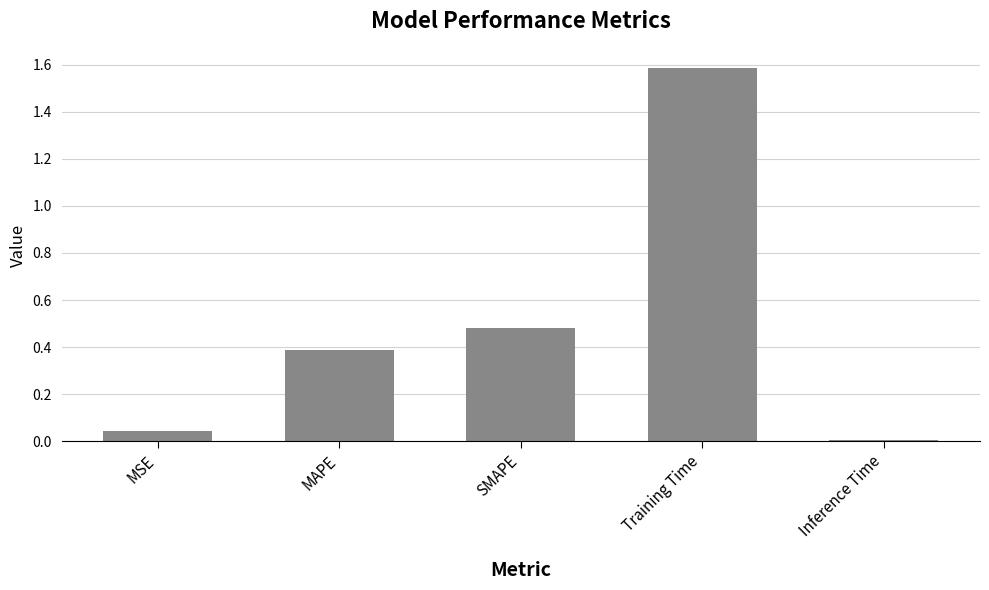

The chart shows a value of 1.6 at Training Time. True or false?

True